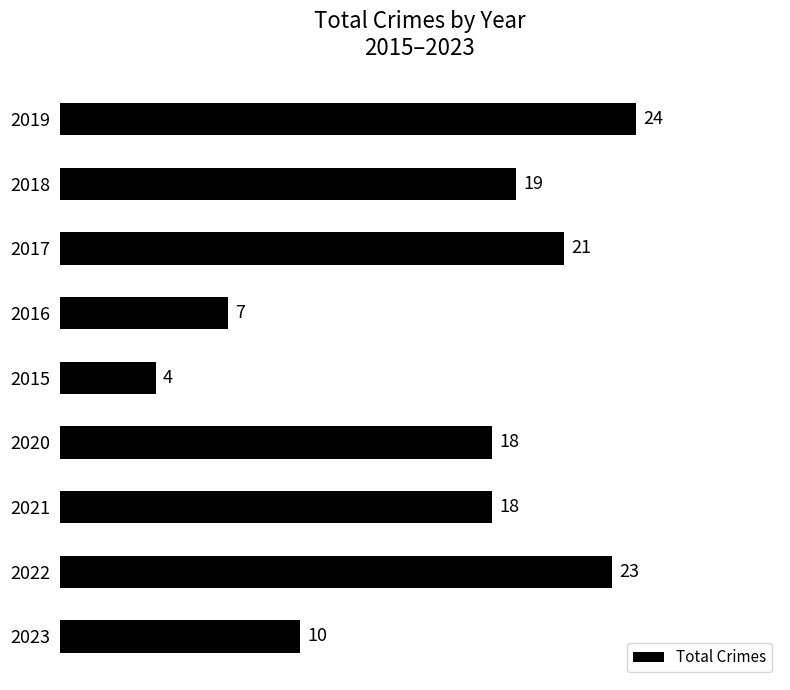

The chart shows a value of 6 at 2015. True or false?

False